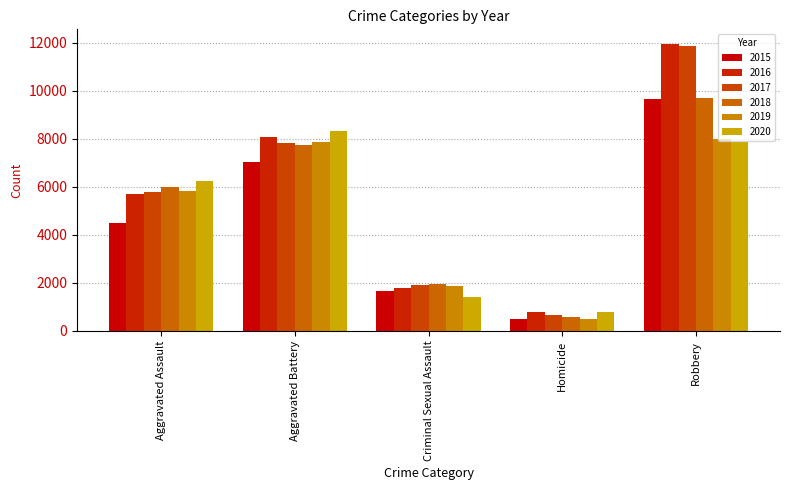

What are all the series names shown in the legend?

2015, 2016, 2017, 2018, 2019, 2020